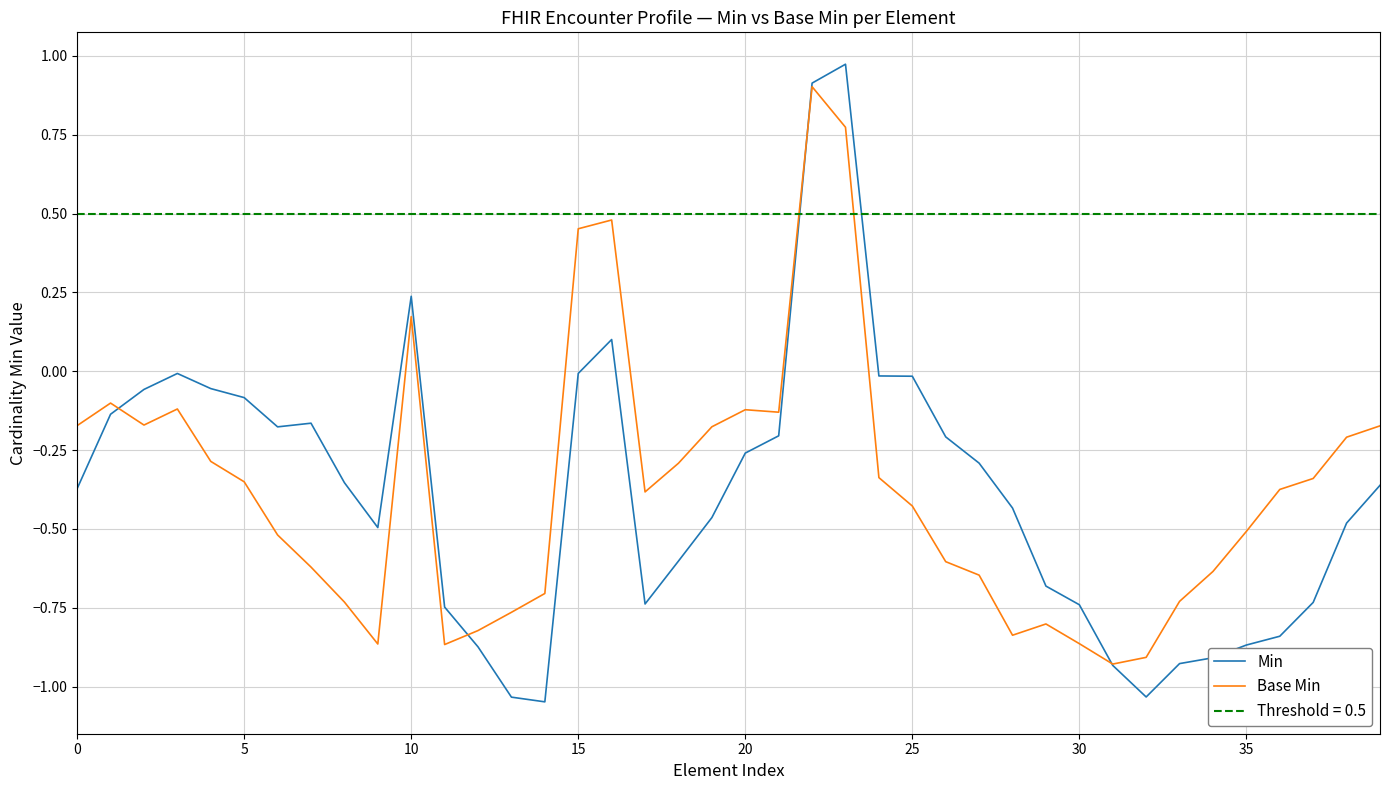

True or false: Min has a value of -0.0 at 25.

True